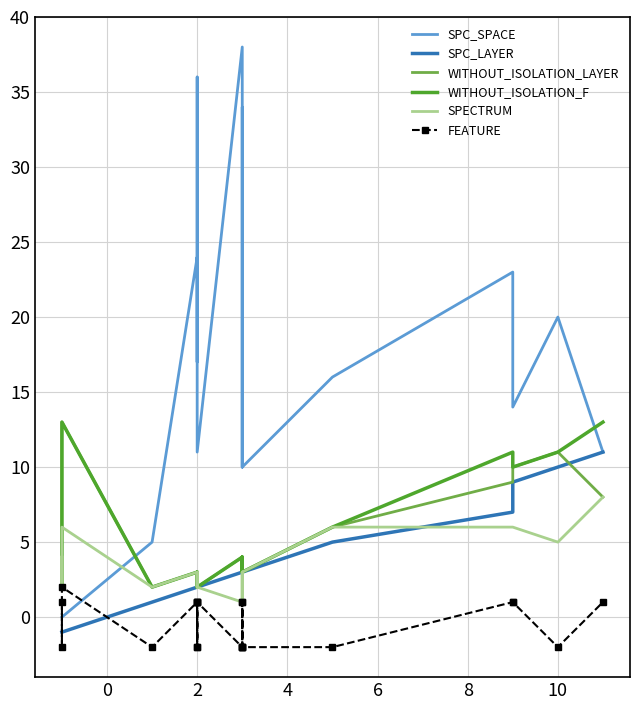

At 4, list the series in order from largest to smallest.

SPC_SPACE, WITHOUT_ISOLATION_LAYER, WITHOUT_ISOLATION_F, SPECTRUM, SPC_LAYER, FEATURE